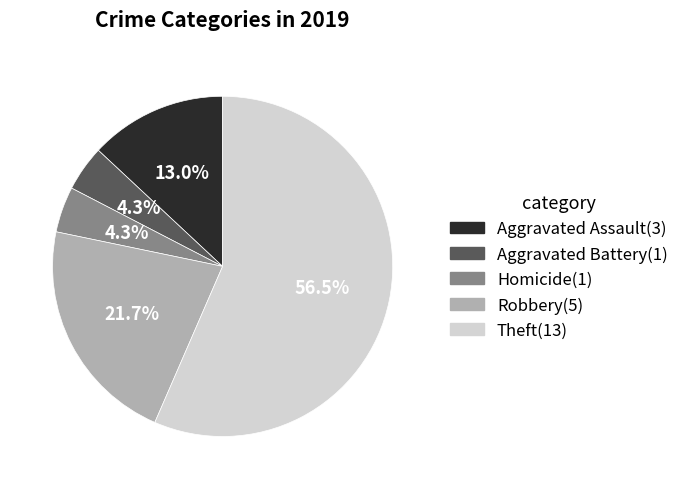

Between Theft and Robbery, which is larger?

Theft